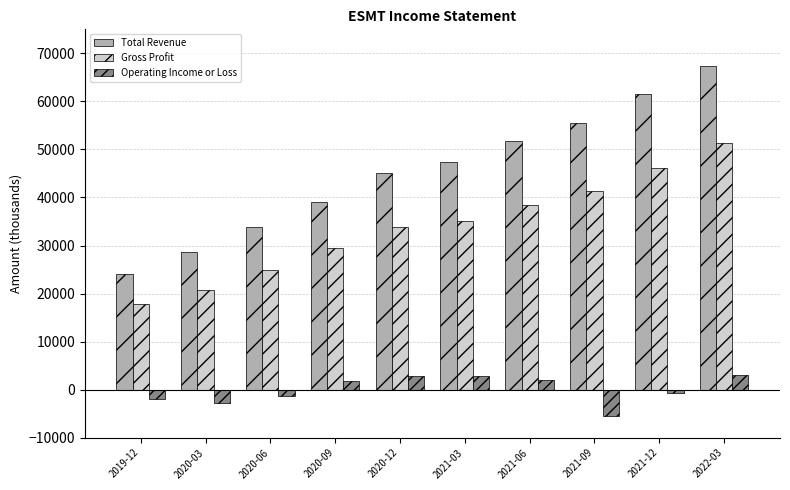

How many categories are shown in the chart?

10